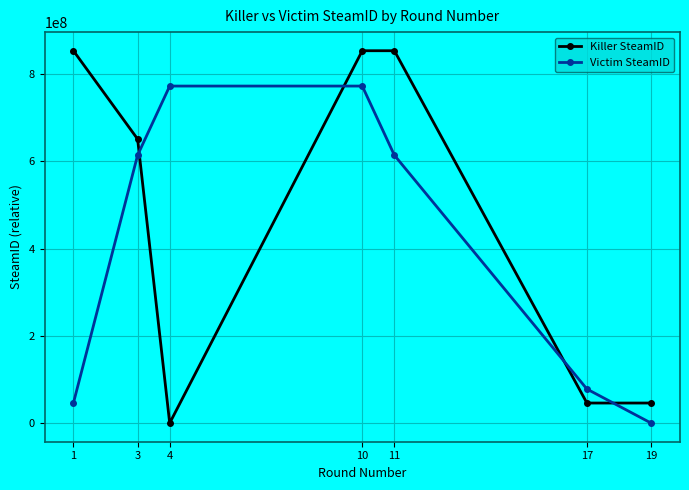

At which category does Killer SteamID reach its first local valley?

4